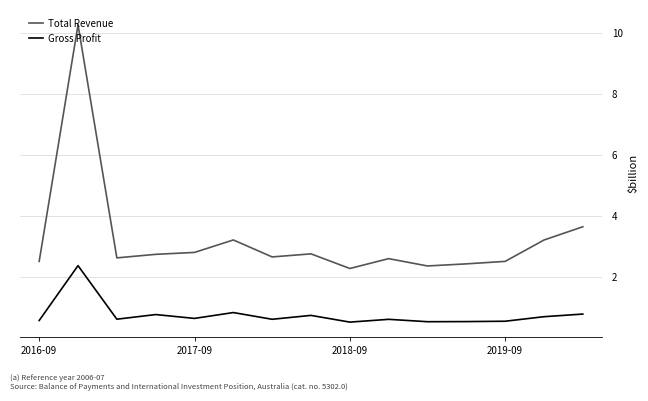

How many lines are shown in the chart?

2